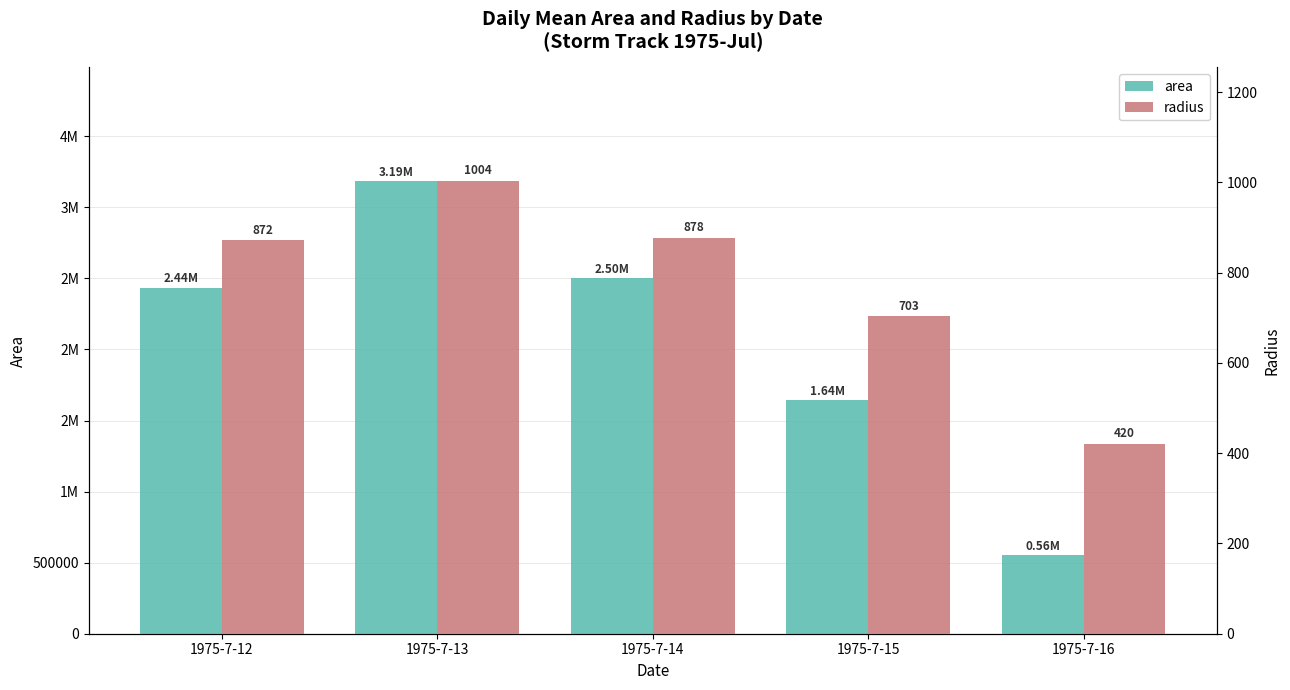

What are all the series names shown in the legend?

area, radius